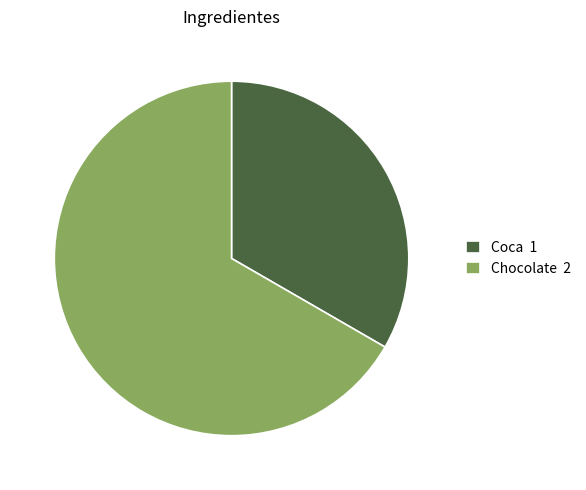

Is there any slice that represents more than half of the pie?

Yes